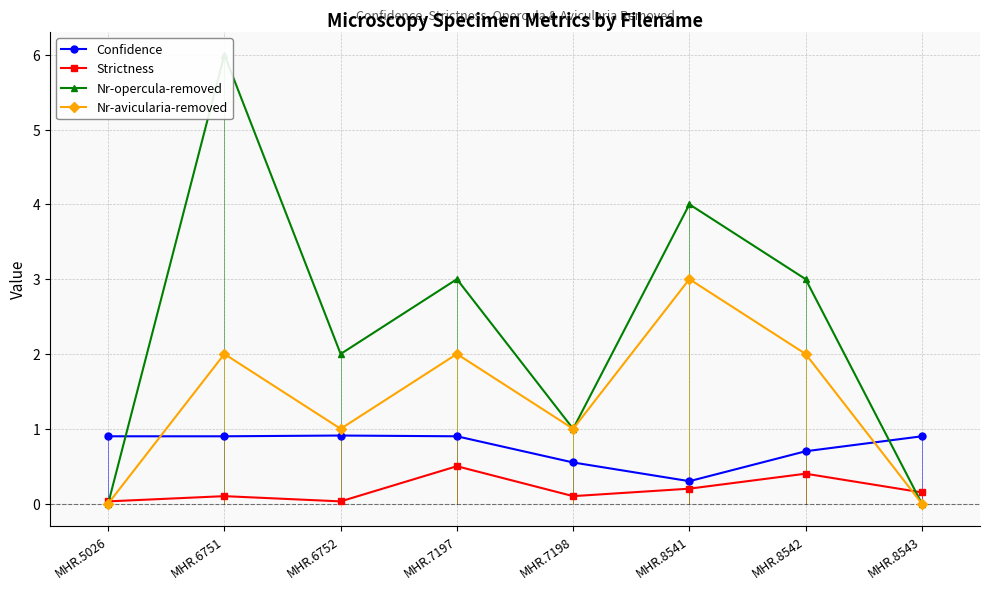

List the series in order of their peak value, highest first.

Nr-opercula-removed, Nr-avicularia-removed, Confidence, Strictness